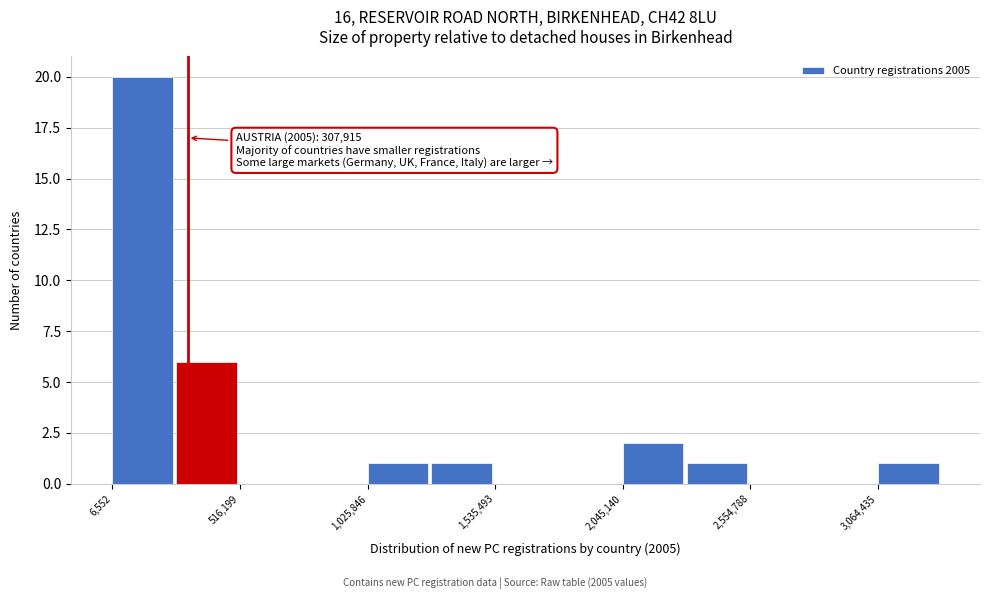

Read against the x-axis, roughly where is the centre of the tallest bar?

100000